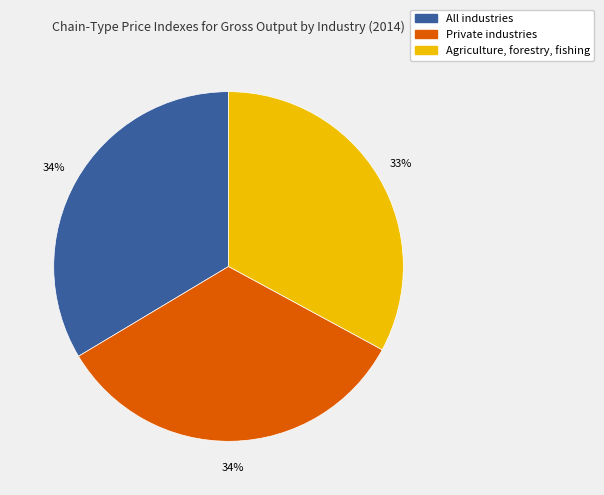

How many segments does this pie chart have?

3